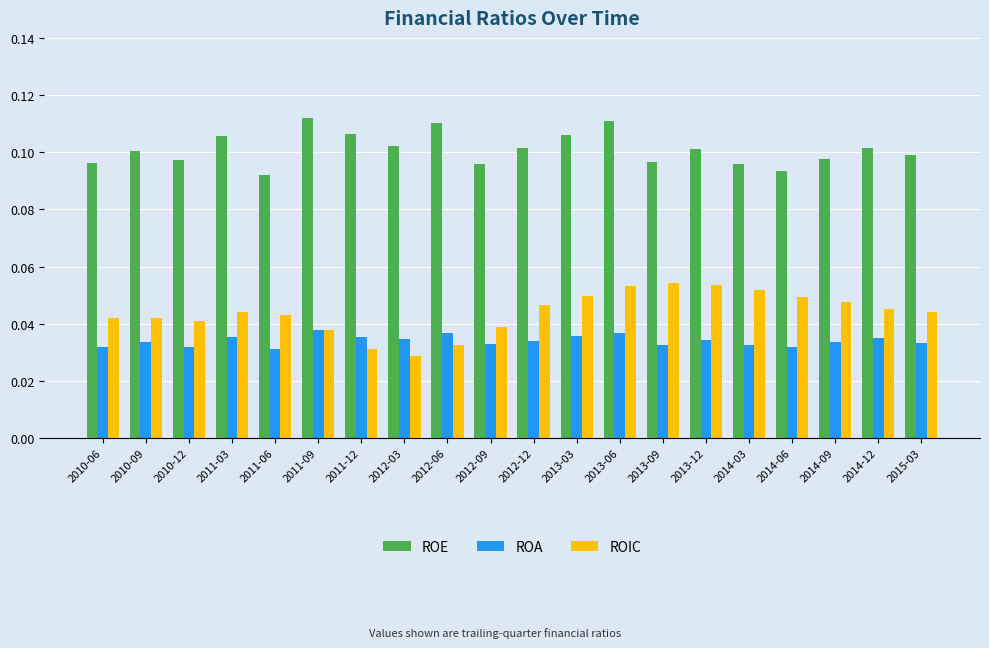

Where is ROE nearest to the value 0?

2011-06